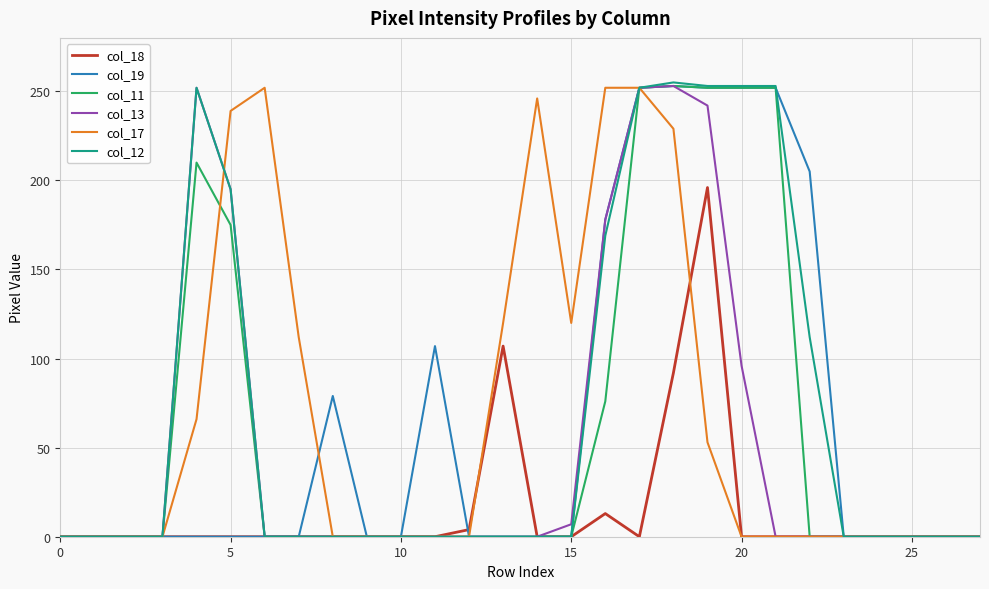

True or false: col_17 and col_12 cross at least once.

True